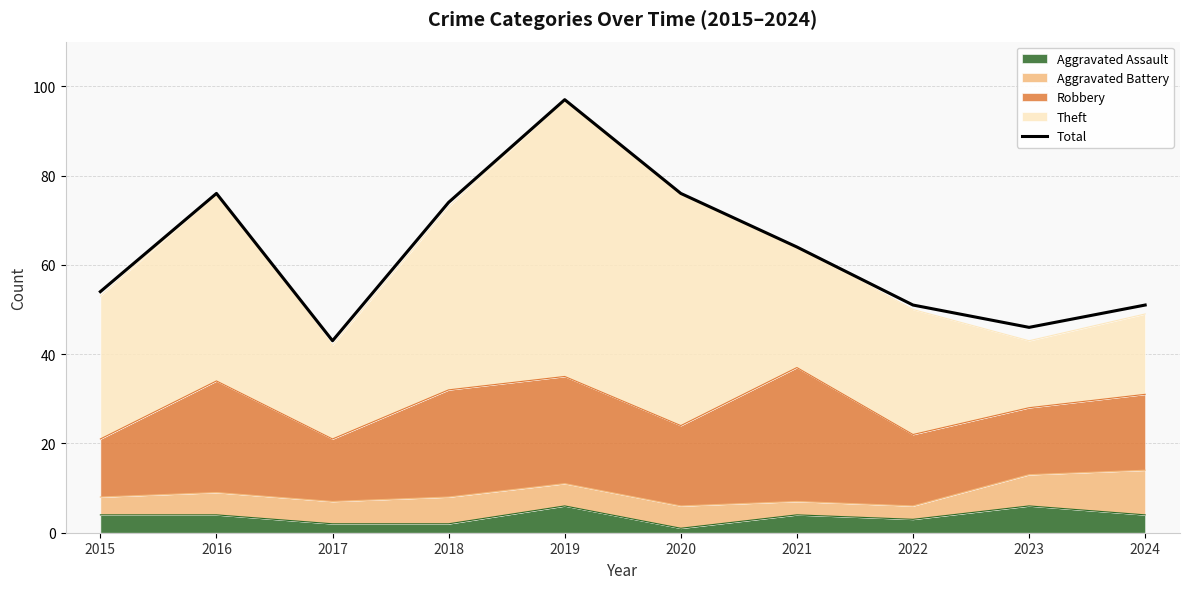

Reading left to right, extract all data points from this chart.

54	76	43	74	97	76	64	51	46	51